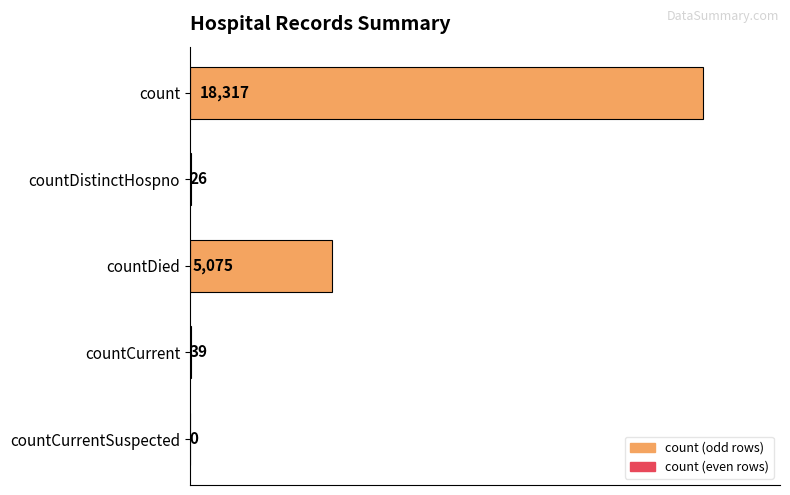

Is it true that the value at countDistinctHospno is 26?

True